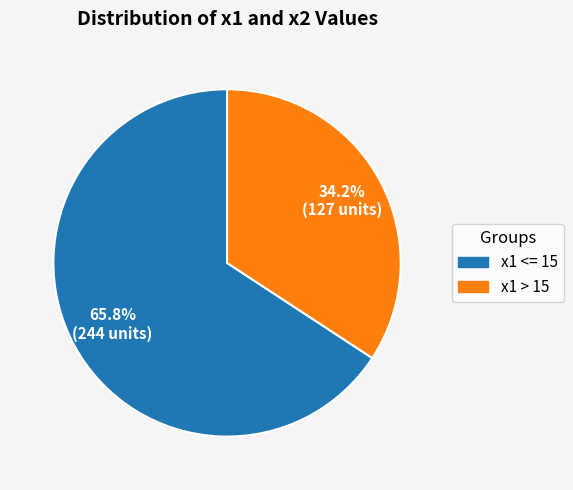

Does any single category account for the majority?

Yes